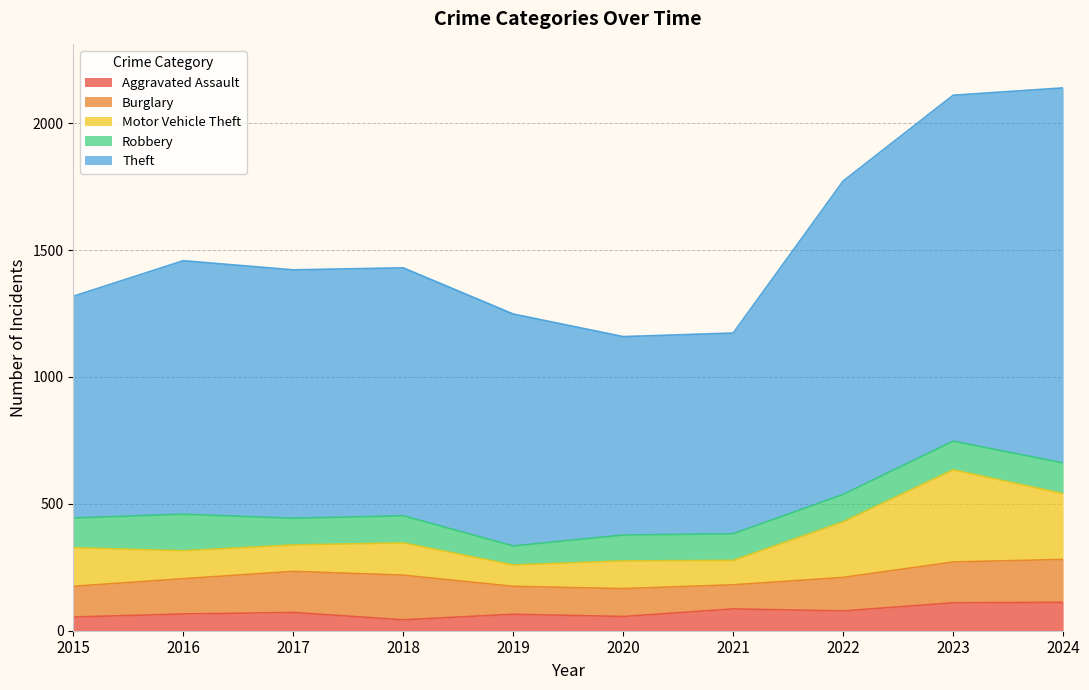

Is the value of Robbery at 2018 greater than the value of Burglary at 2022?

No